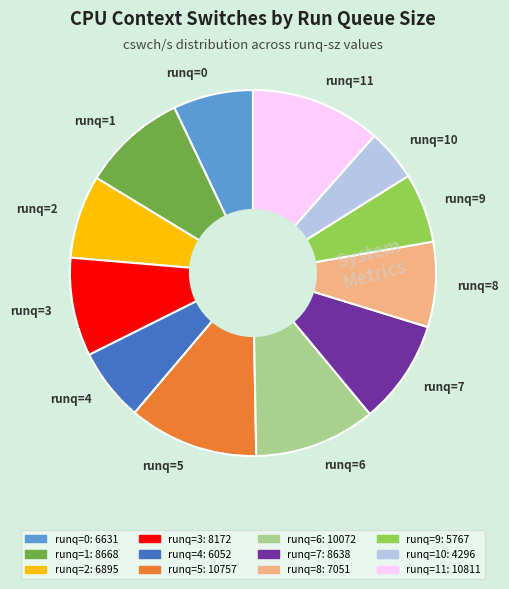

Combined, do runq=7 and runq=9 account for over 50%?

No